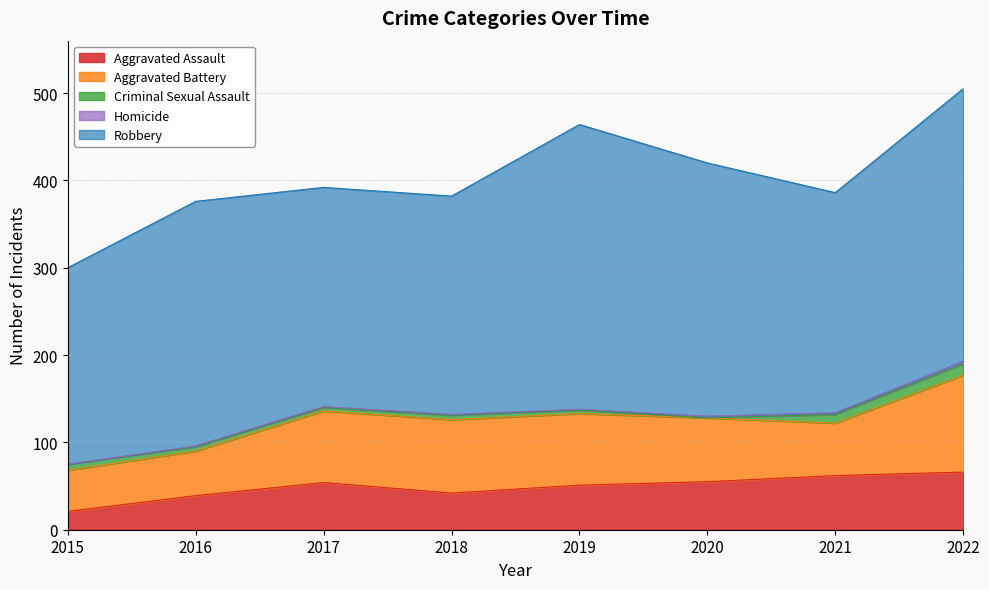

Which series has the widest spread of values?

Robbery